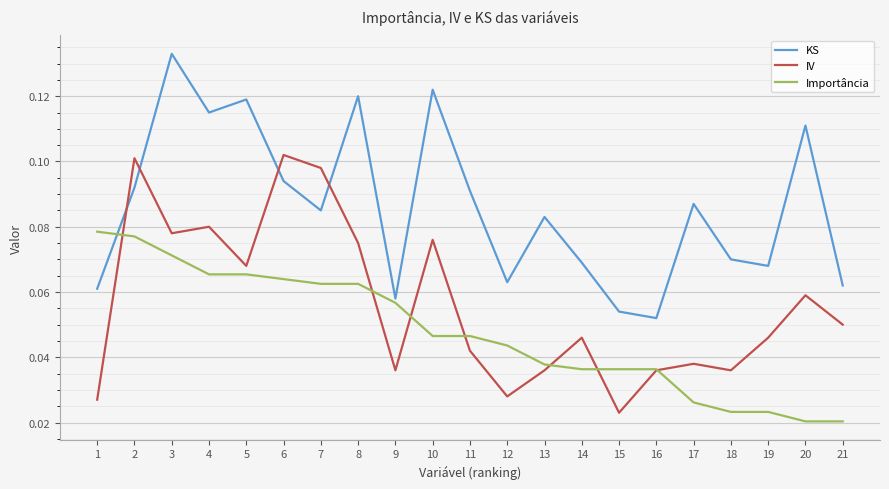

True or false: KS has a value of 0.1 at 18.

True